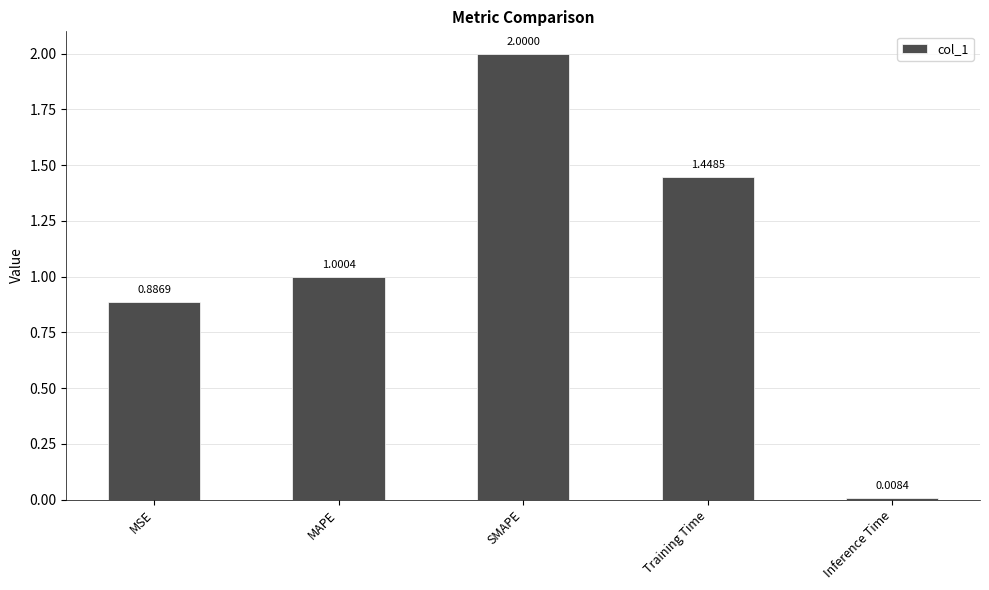

The value at Training Time is 0.9. True or false?

False